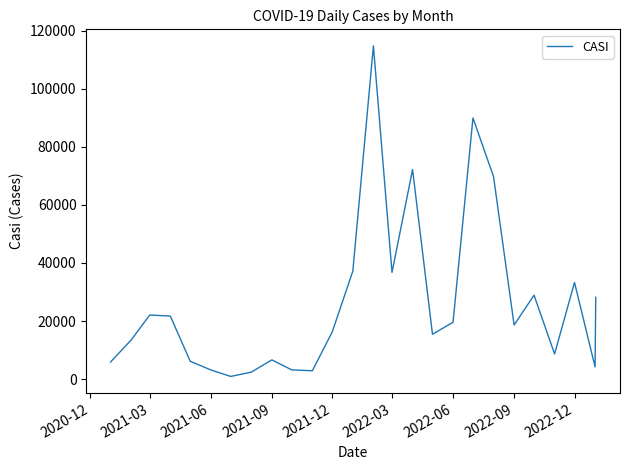

How many interior local peaks (higher than both neighbors) does the data have?

7